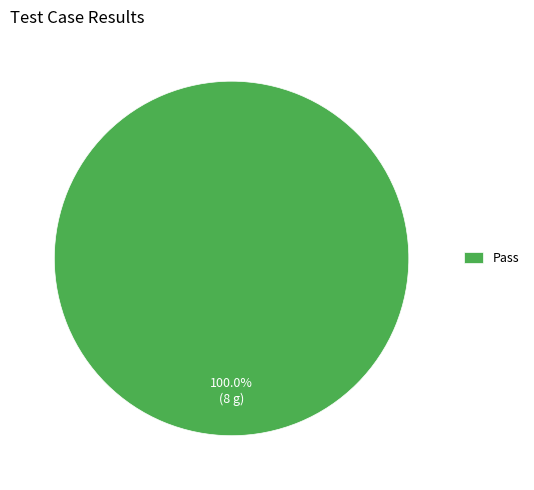

Is there a majority slice in this chart?

Yes